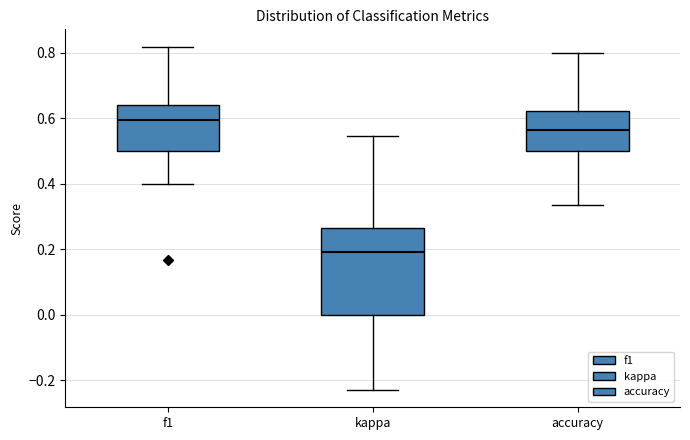

Reading left to right, transcribe this box plot: for each box, give where its median line is, the range the box spans, and where its two whiskers end, as read against the y-axis. The values are not printed on the chart, so give them approximately, as read against the axis.

f1: median 0.60, box 0.50 to 0.64, whiskers 0.40 to 0.82
kappa: median 0.20, box 0.00 to 0.26, whiskers -0.24 to 0.54
accuracy: median 0.56, box 0.50 to 0.62, whiskers 0.34 to 0.80